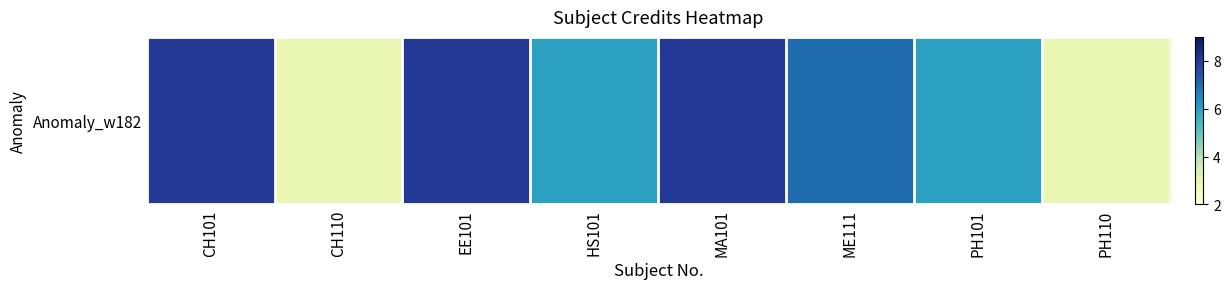

Reading left to right, what are all the values shown in this chart?

CH101=8	CH110=3	EE101=8	HS101=6	MA101=8	ME111=7	PH101=6	PH110=3